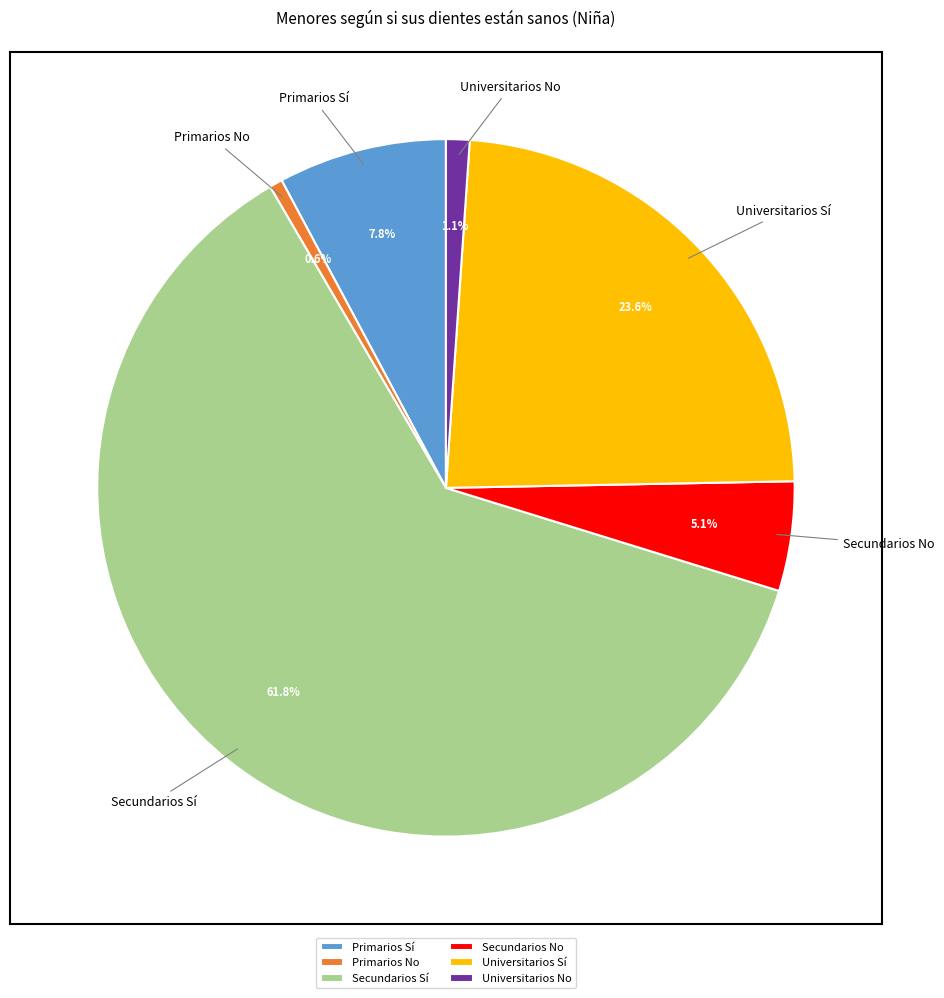

What is the total percentage of Universitarios No and Secundarios Sí?

62.9%